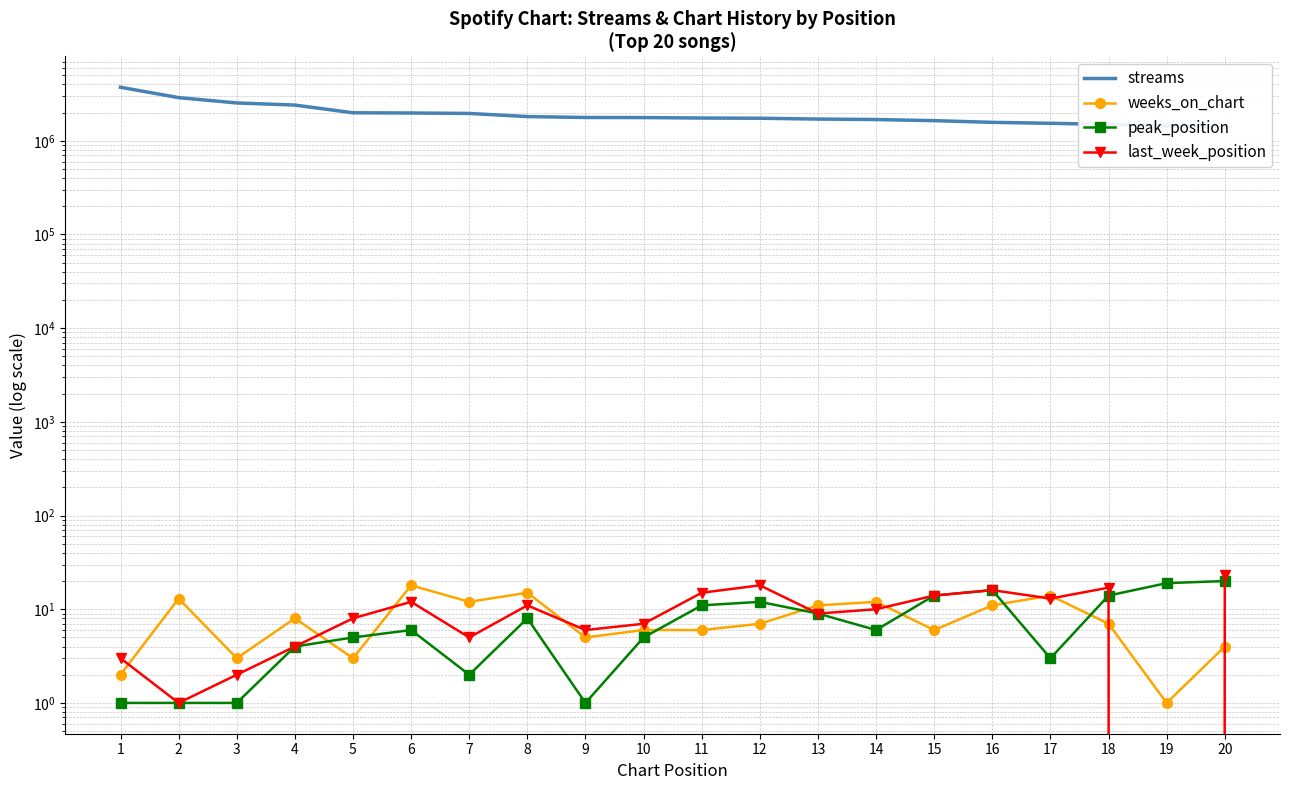

Reading left to right, extract all data points from this chart.

streams: 3727123	2889602	2535330	2405276	1990766	1980247	1958352	1812965	1773631	1769350	1749640	1740506	1706189	1686709	1640095	1574017	1536635	1496499	1439368	1404316
weeks_on_chart: 2	13	3	8	3	18	12	15	5	6	6	7	11	12	6	11	14	7	1	4
peak_position: 1	1	1	4	5	6	2	8	1	5	11	12	9	6	14	16	3	14	19	20
last_week_position: 3	1	2	4	8	12	5	11	6	7	15	18	9	10	14	16	13	17	0	23